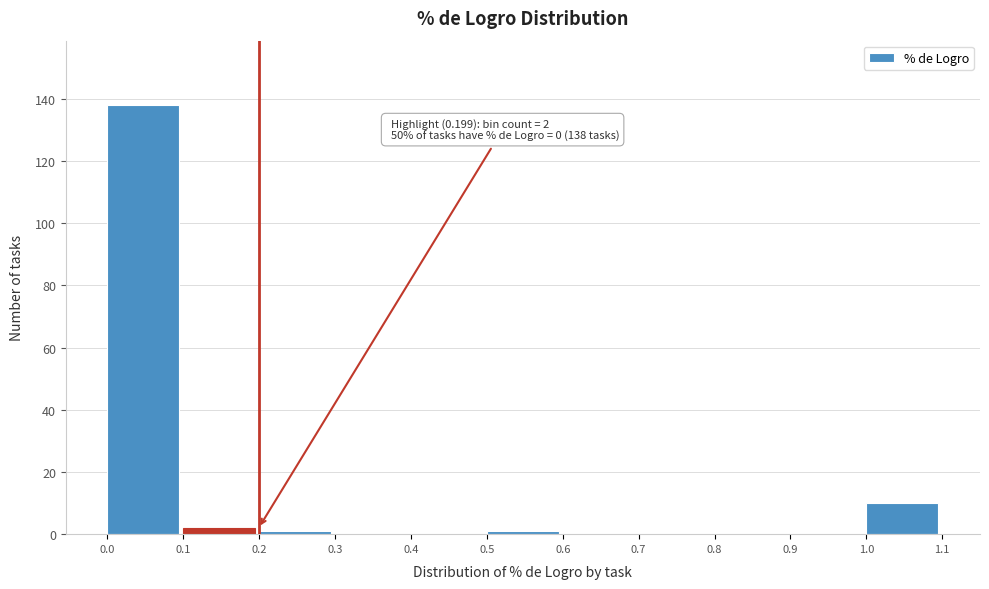

Which range on the x-axis has the tallest bar?

0.0 to 0.1